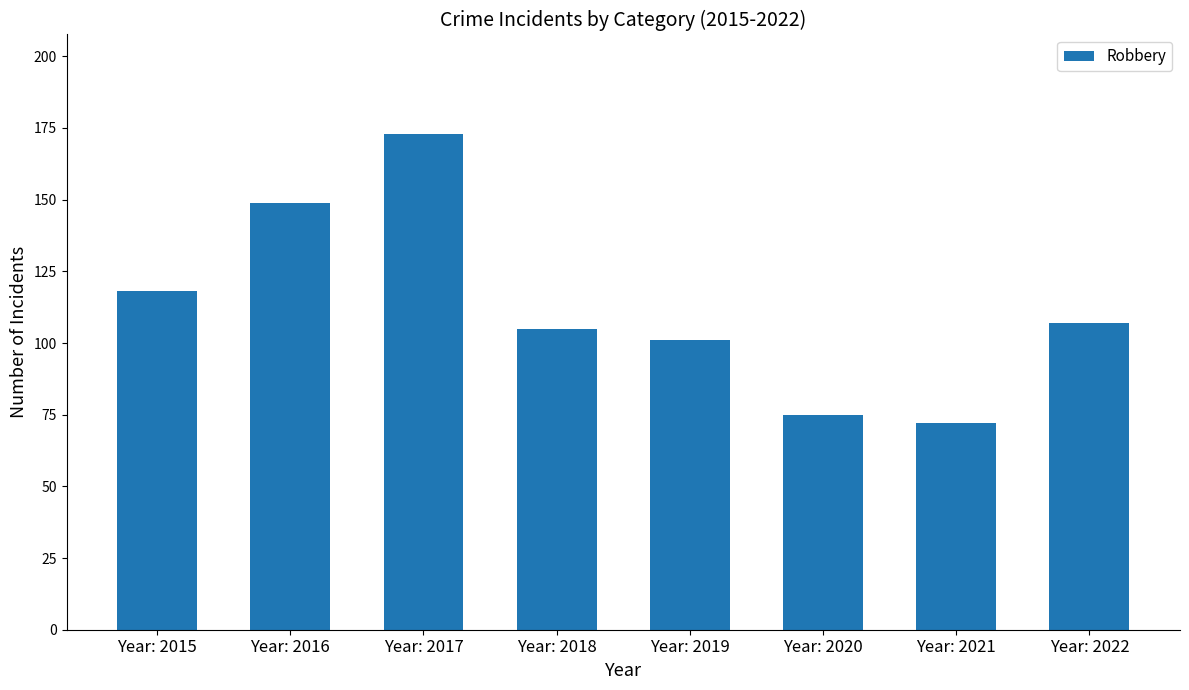

The value at Year: 2019 is 101. True or false?

True